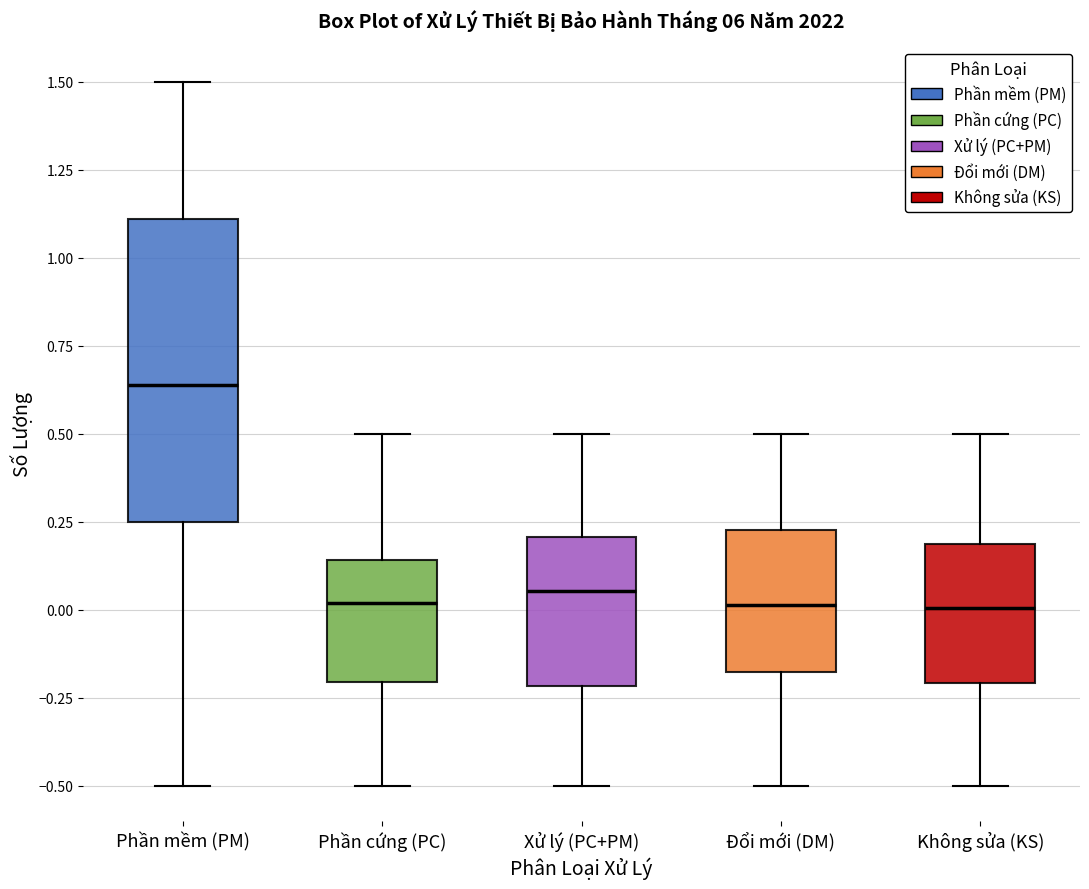

Which box is the tallest, from its lower edge to its upper edge?

Phần mềm (PM)